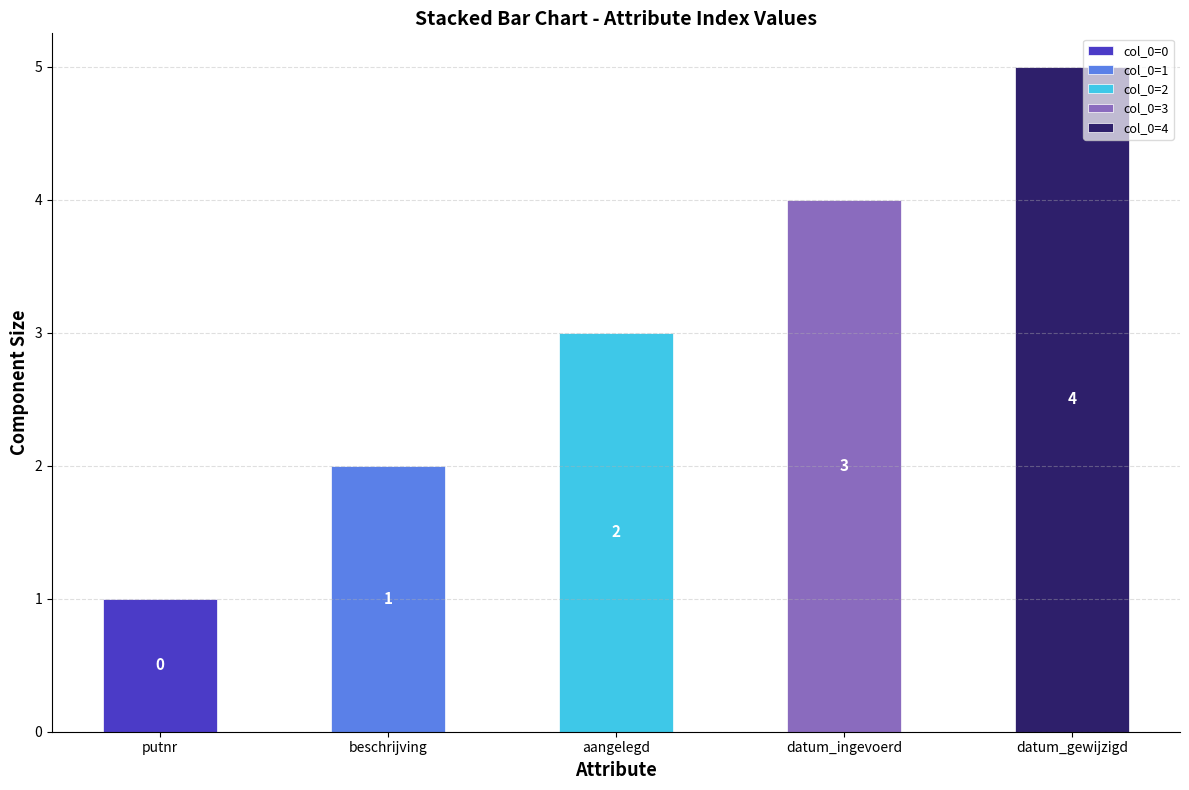

True or false: the data shows 3 at datum_ingevoerd.

True